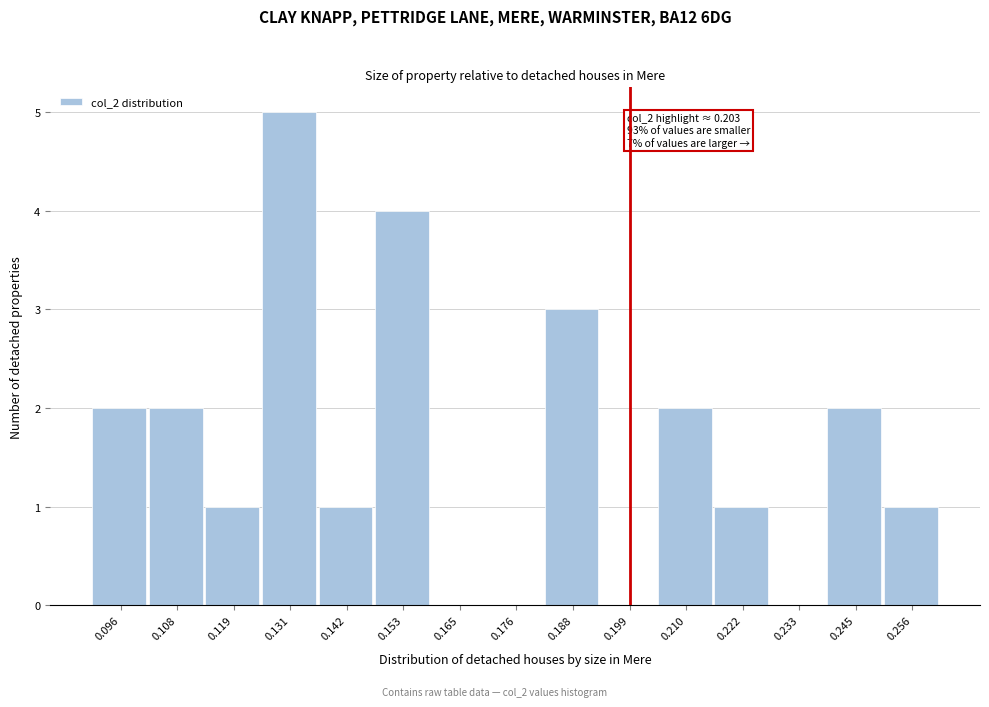

Reading left to right, list all the values displayed in this chart.

0.096=2	0.108=2	0.119=1	0.131=5	0.142=1	0.153=4	0.165=0	0.176=0	0.188=3	0.199=0	0.210=2	0.222=1	0.233=0	0.245=2	0.256=1